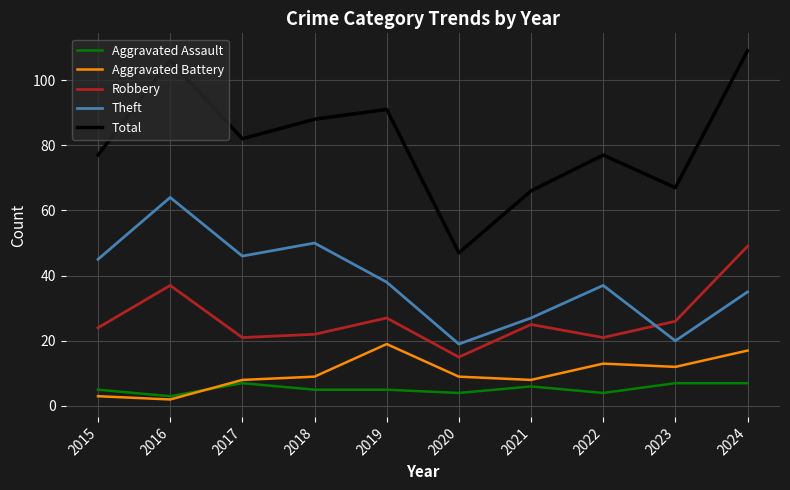

What is the total value across all series at 2015?

154